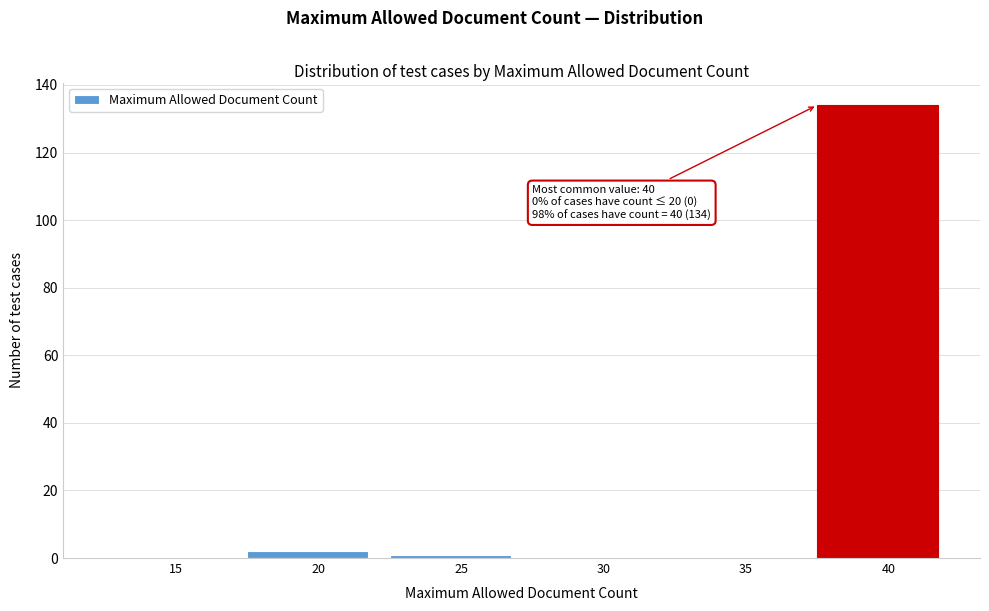

Reading left to right, extract all data points from this chart.

15=0	20=2	25=1	30=0	35=0	40=134